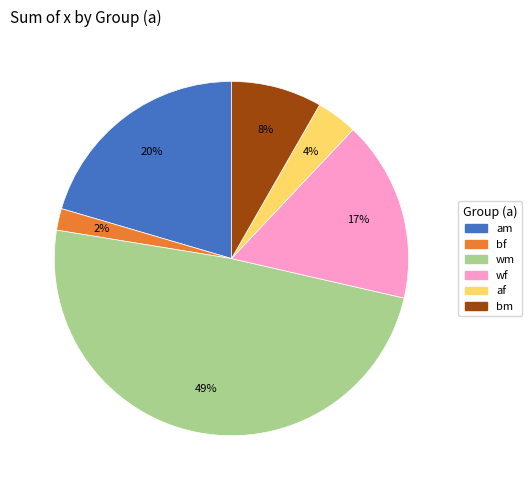

To the nearest percent, what percentage of the pie is wm?

49%